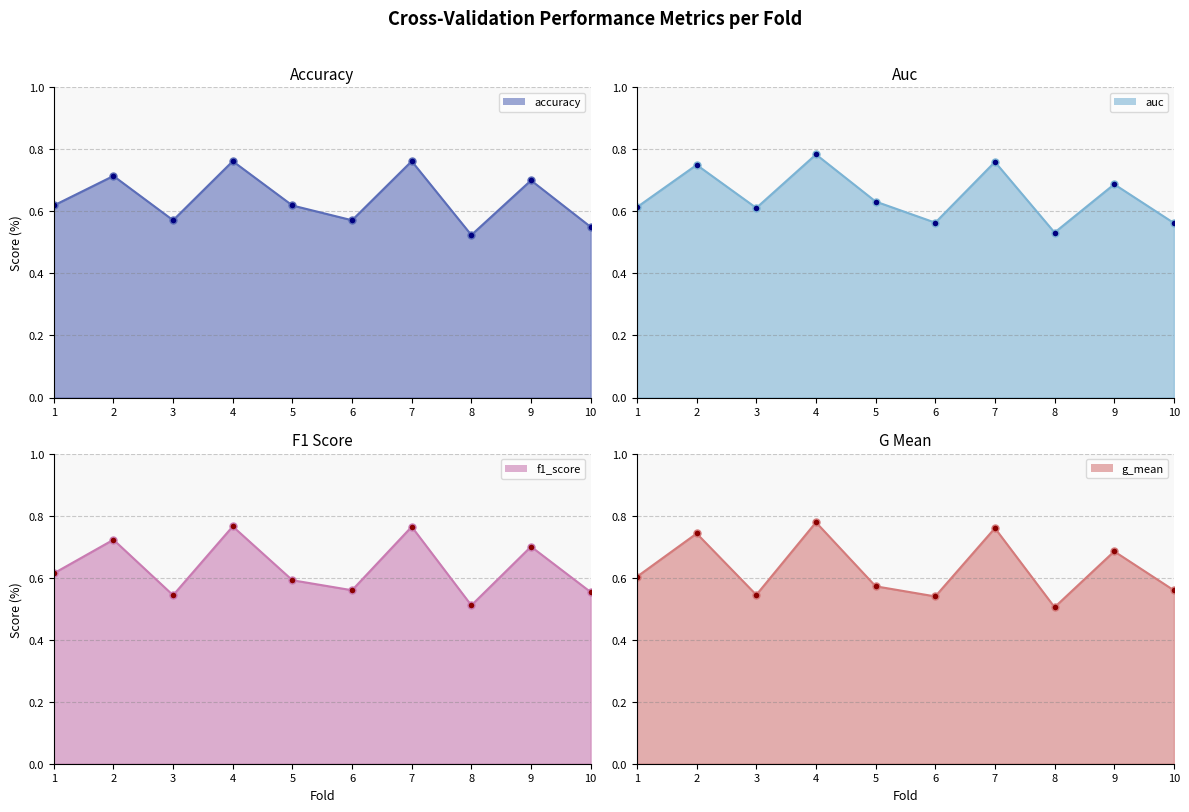

True or false: accuracy line has more than 2 interior local peaks.

True